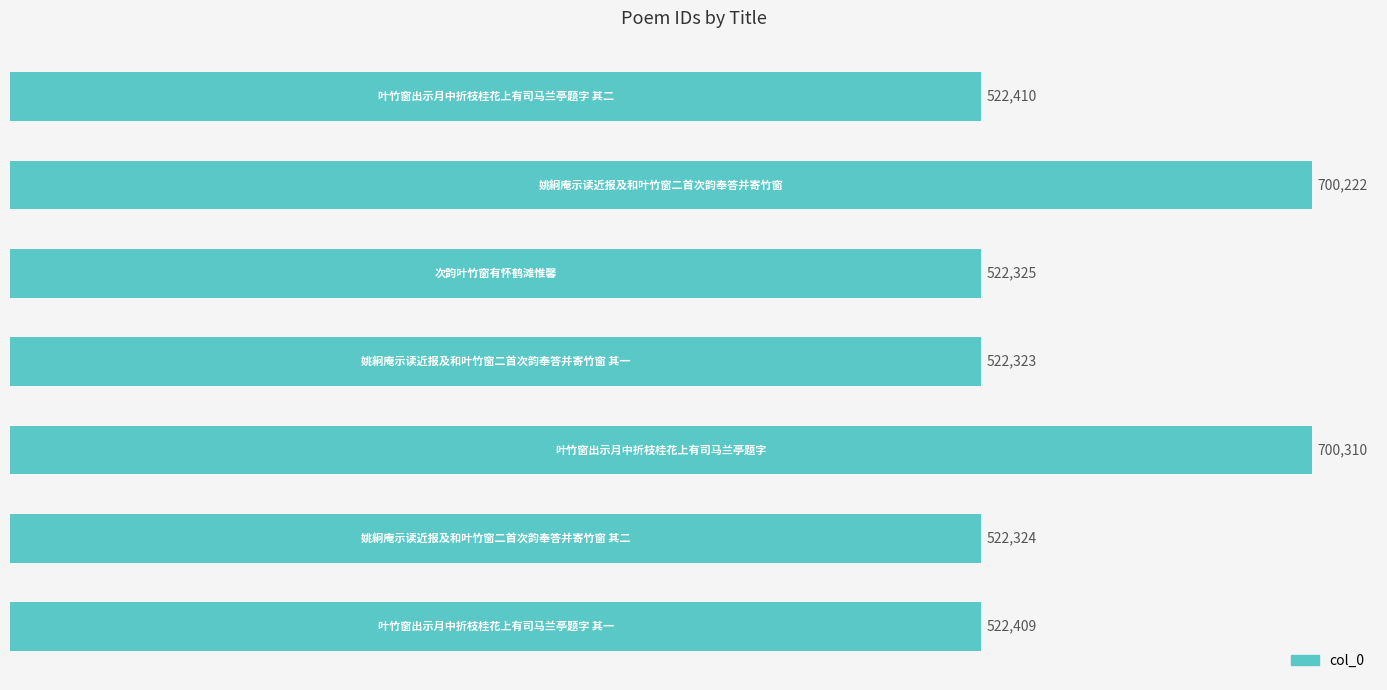

What is the difference between the second highest and second lowest values?

177898